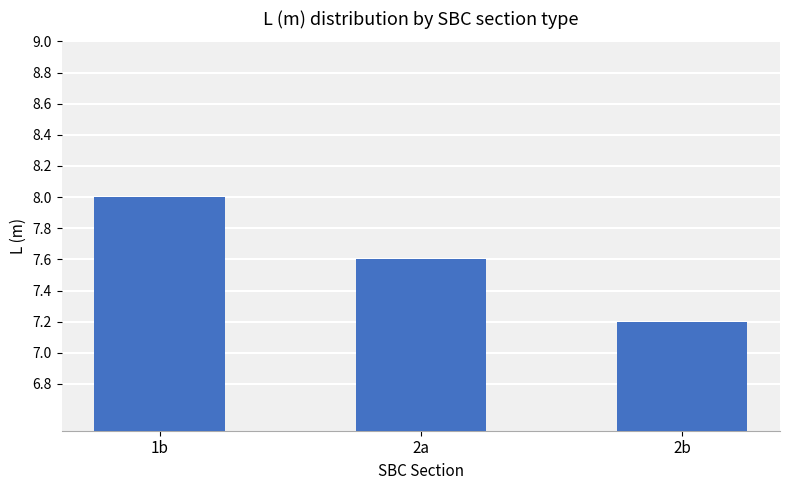

What is the difference between the maximum and second lowest values?

0.4